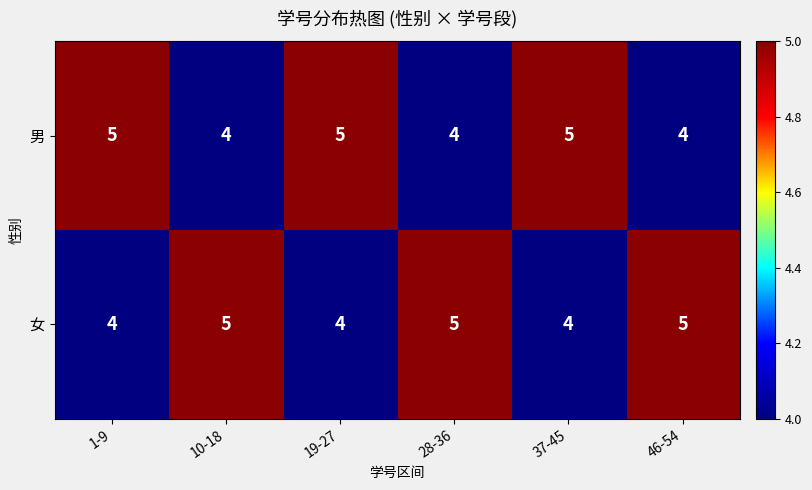

Rank the series at 19-27 from highest to lowest value.

男, 女